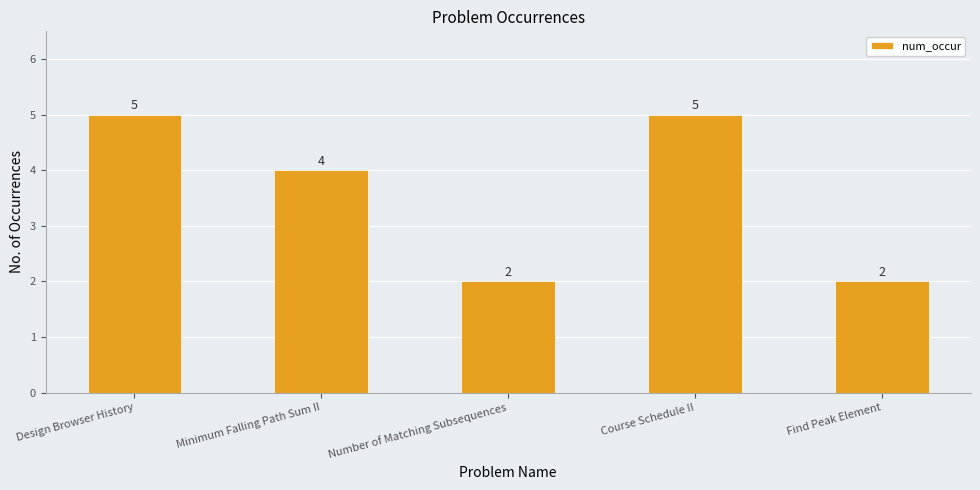

The value at Find Peak Element is 3. True or false?

False